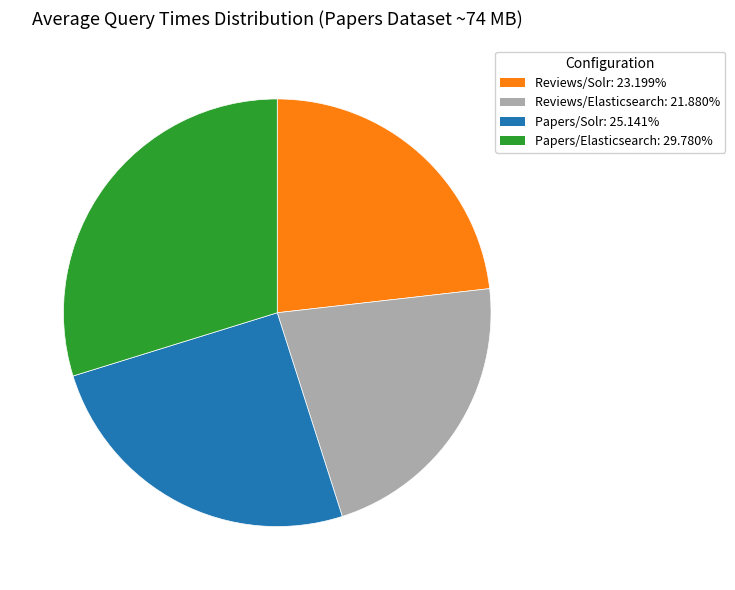

Rank the categories by value from lowest to highest.

Reviews/Elasticsearch, Reviews/Solr, Papers/Solr, Papers/Elasticsearch